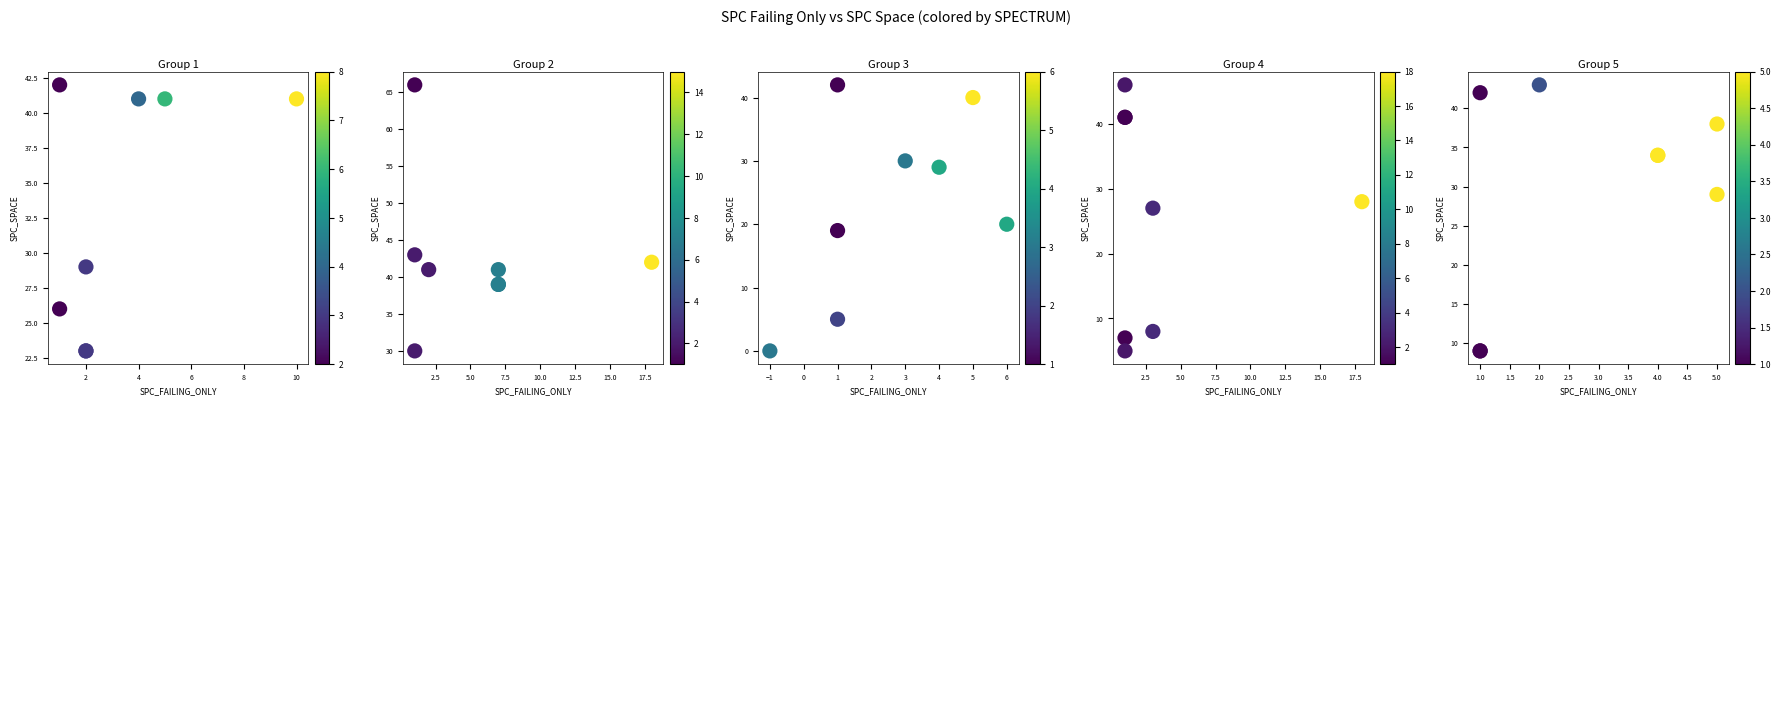

At how many categories does at least one series exceed 20?

8